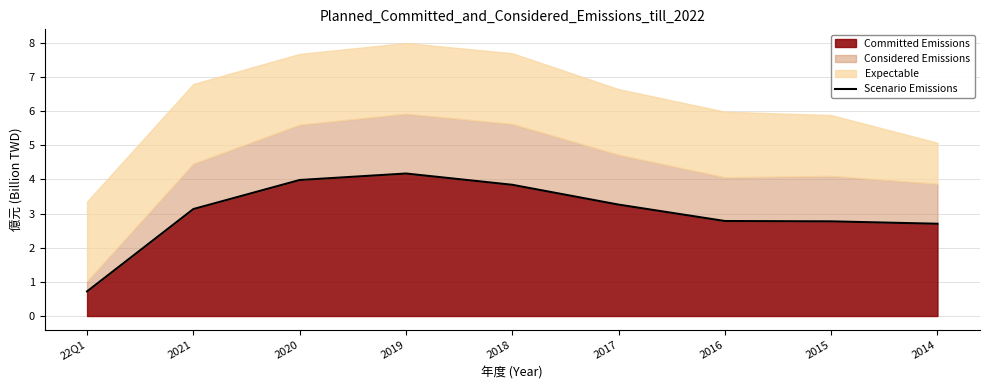

What is the maximum value shown in the chart?

4.2